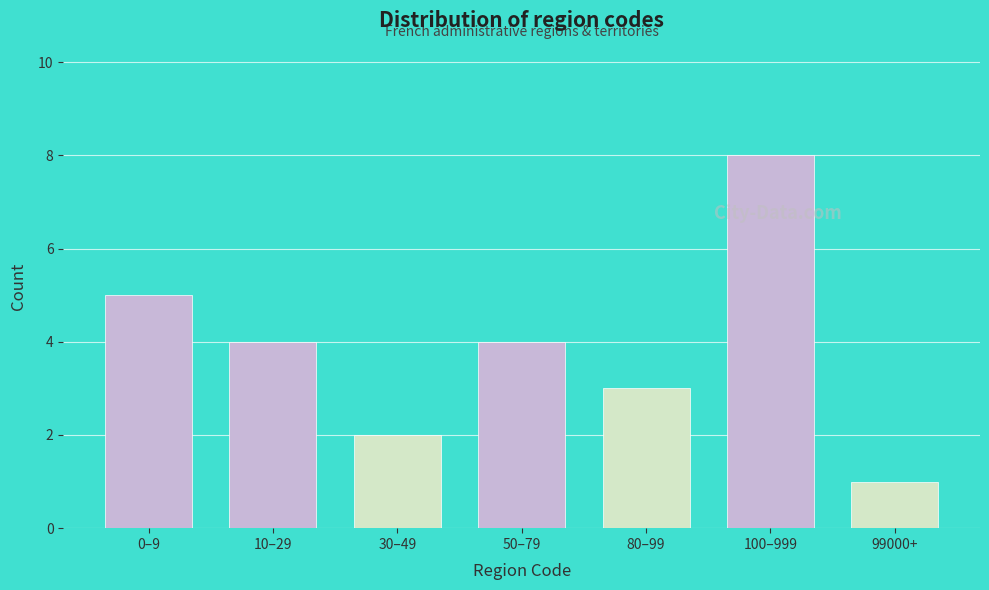

Reading right to left, what are all the values shown in this chart?

99000+=1	100–999=8	80–99=3	50–79=4	30–49=2	10–29=4	0–9=5